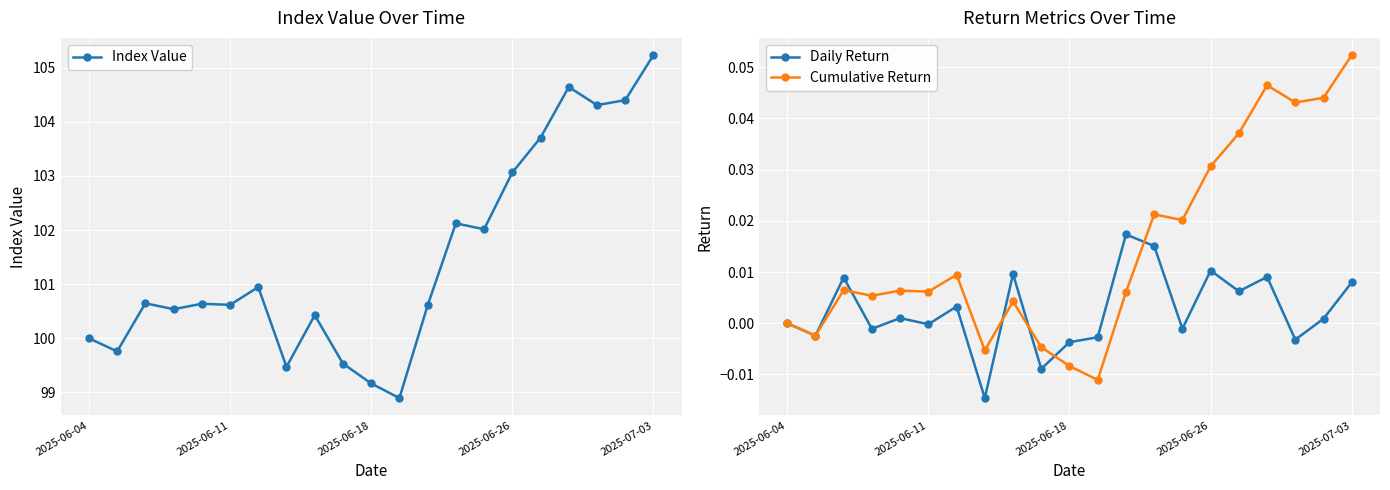

Between 7 and 19, which is larger?

19